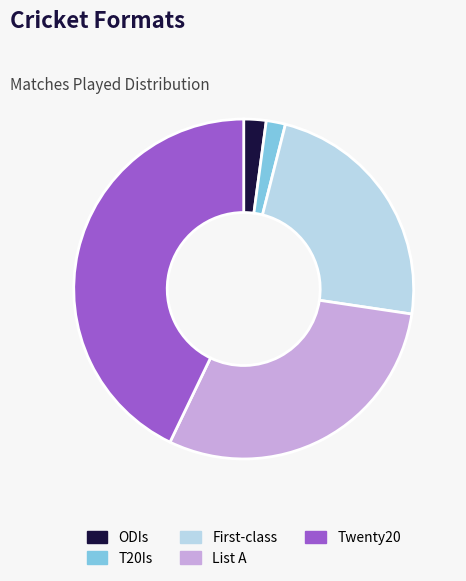

Which slice is the largest?

Twenty20